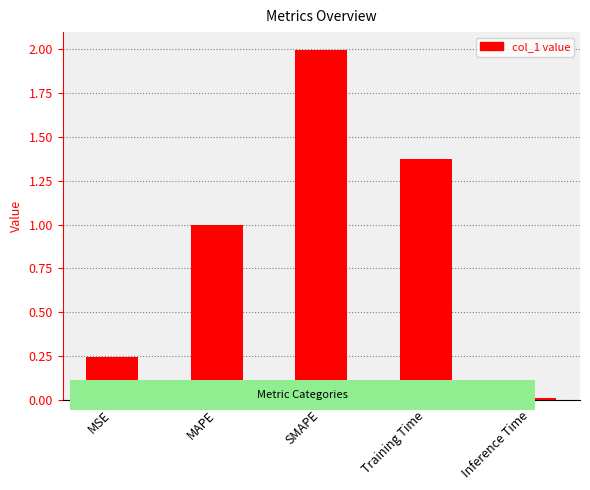

Is it true that the value at MSE is 0.4?

False